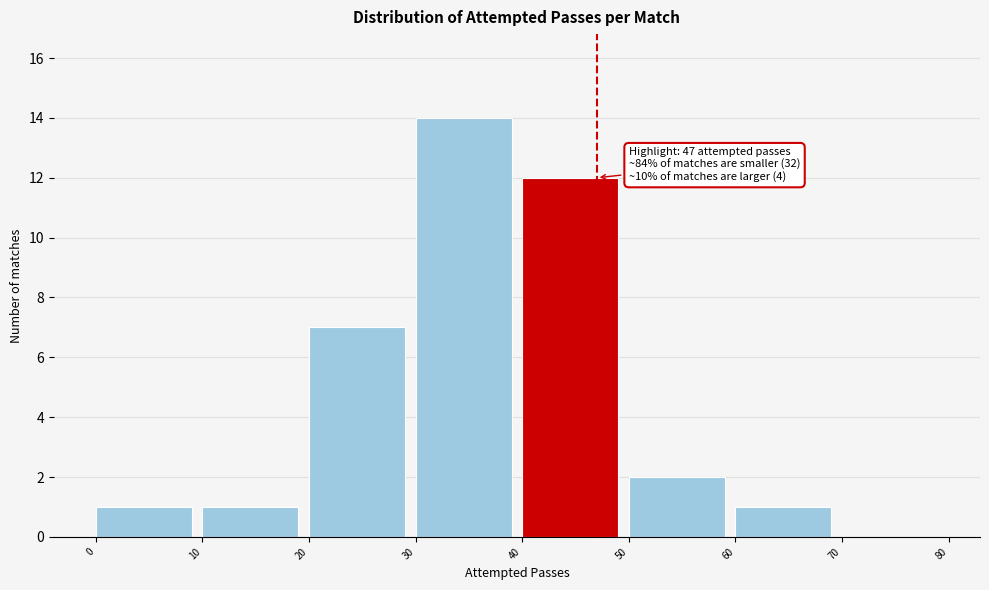

Over which range of the x-axis is the bar tallest?

30 to 40